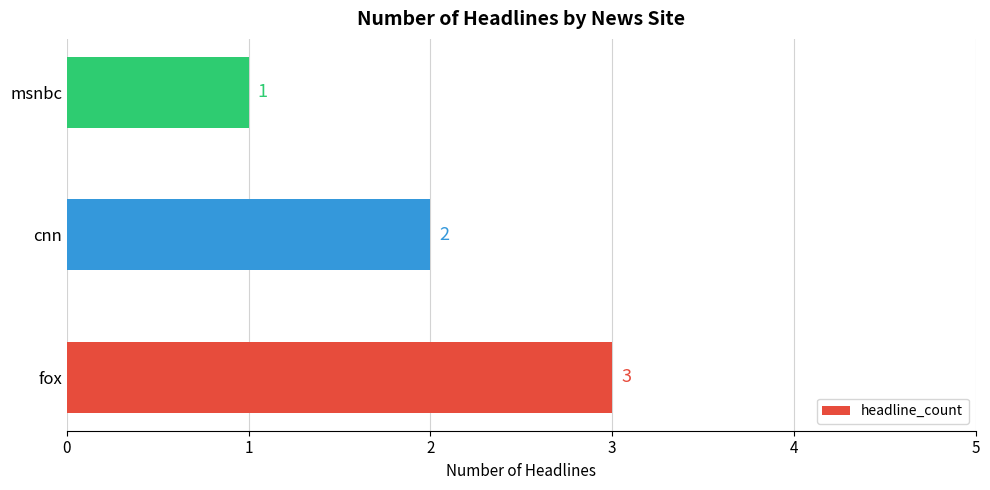

What is the sum of the values at cnn and fox?

5